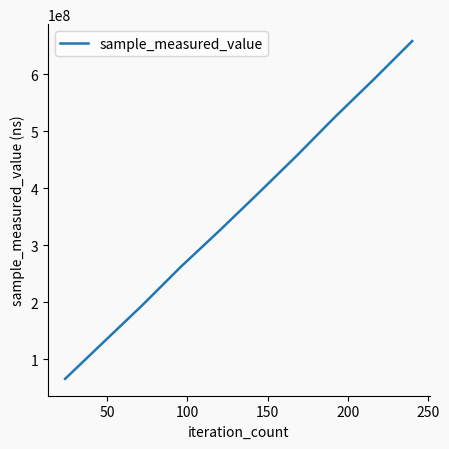

What is the smallest value displayed?

65564762